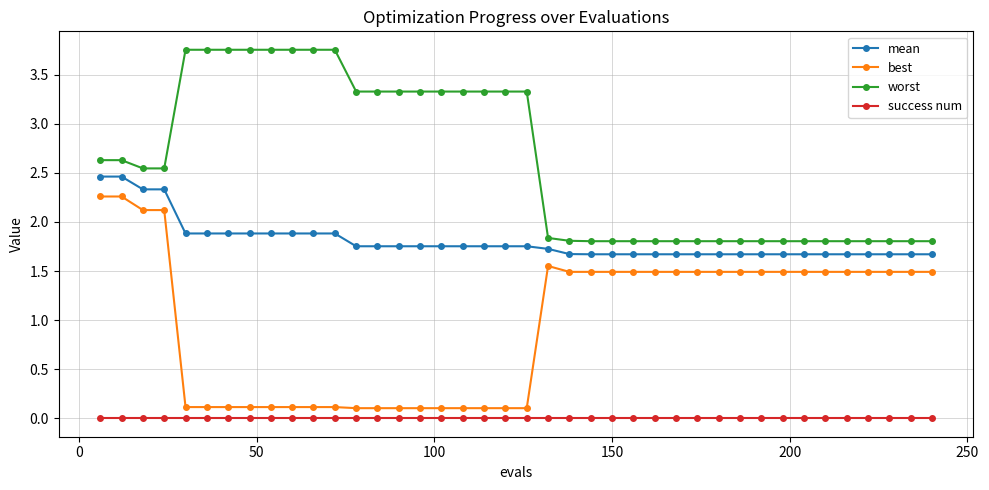

True or false: mean and worst cross at least once.

False